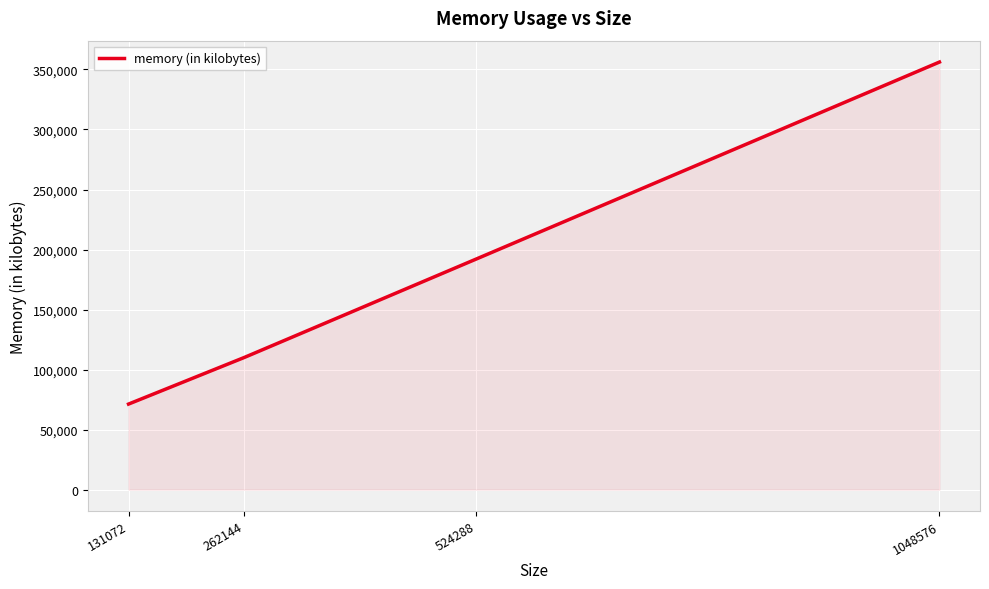

Does the chart have visible grid lines?

Yes